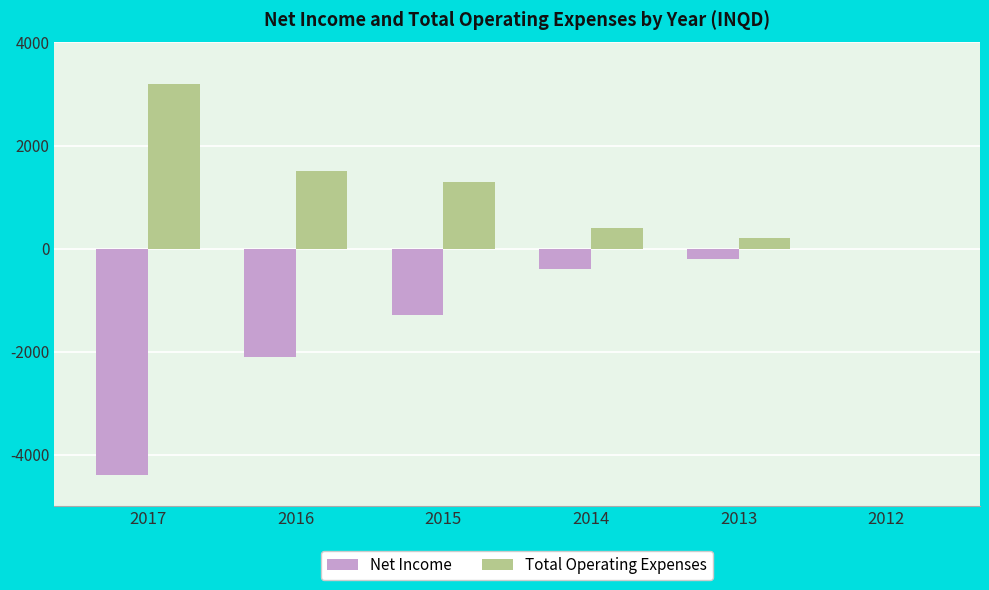

What is the highest value of the Total Operating Expenses series?

3200